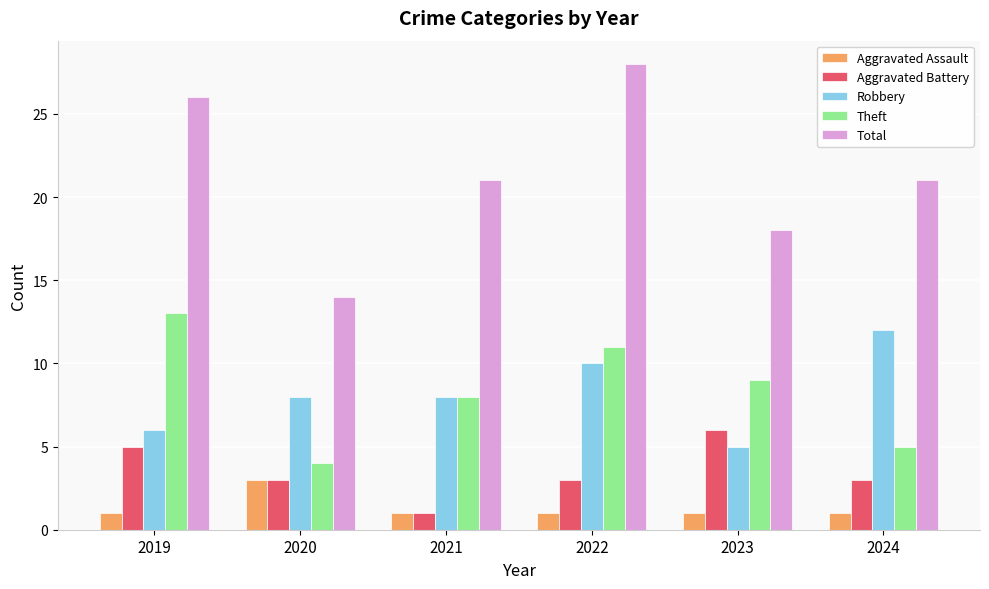

Which series changed the most between 2020 and 2023?

Theft